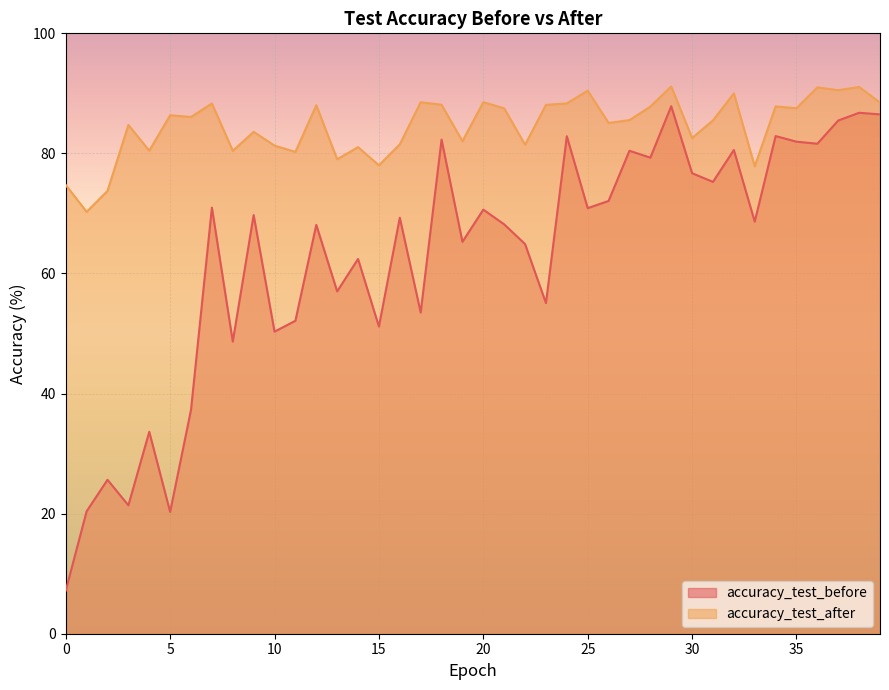

What are all the series names shown in the legend?

accuracy_test_before, accuracy_test_after